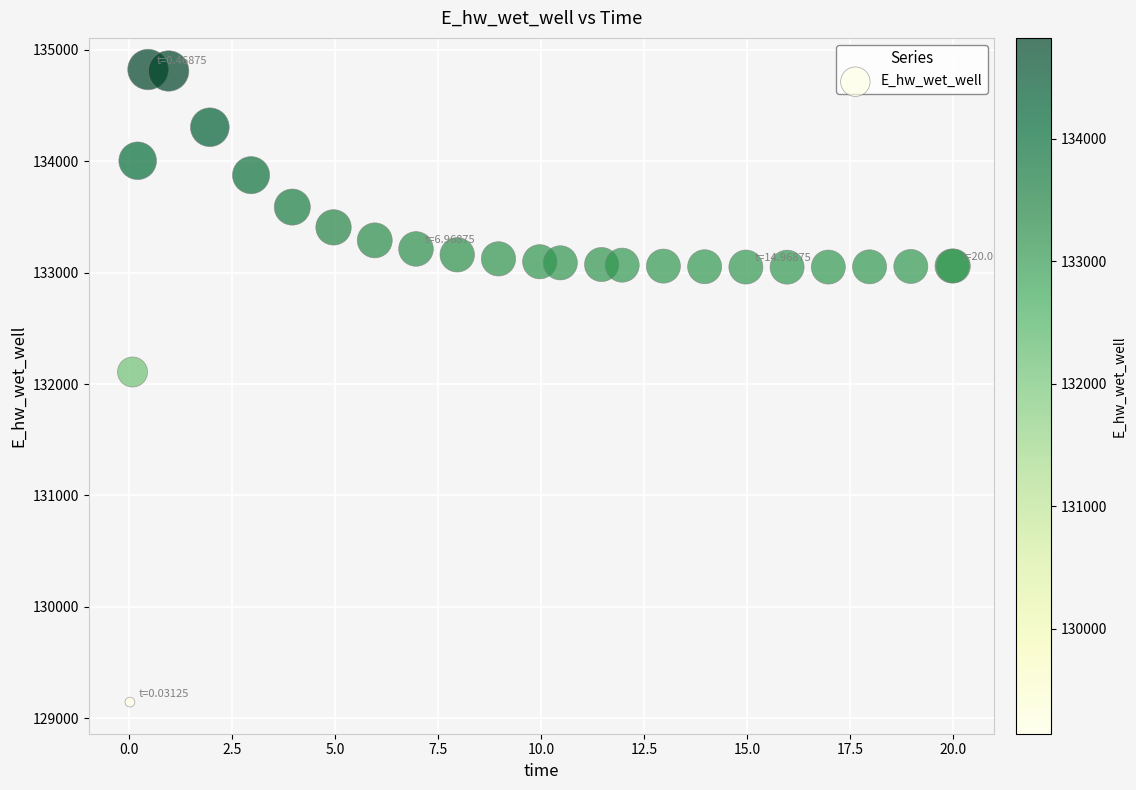

What Y value in the scatter plot is closest to 131984?

132108.0